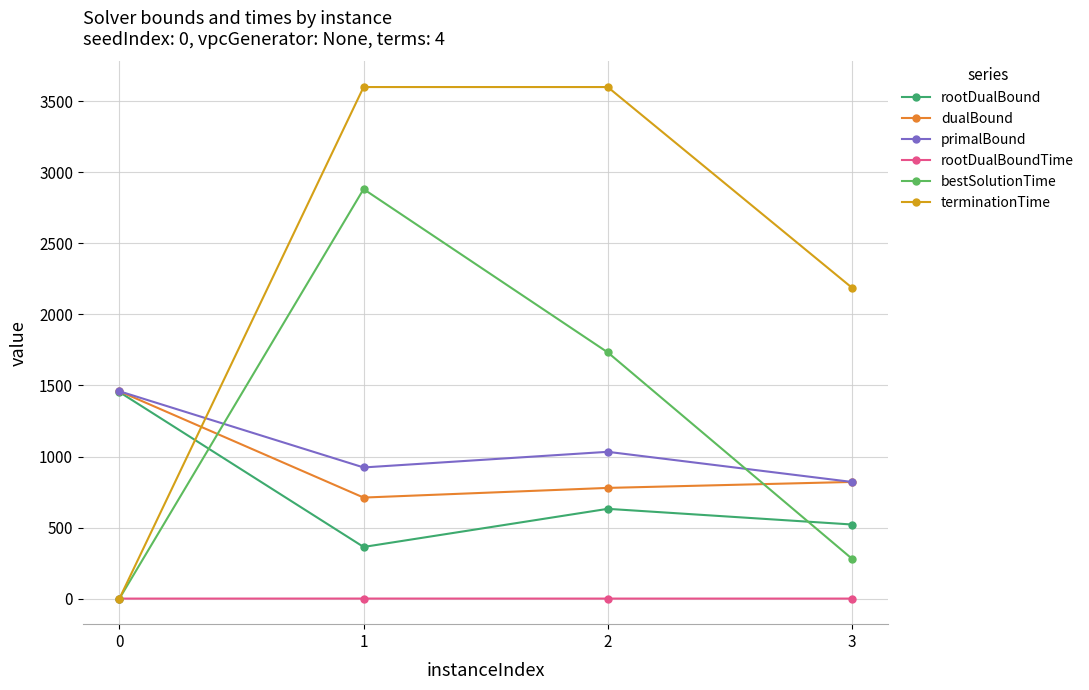

What is the value of the dualBound point at the 1st from the left?

1459.0